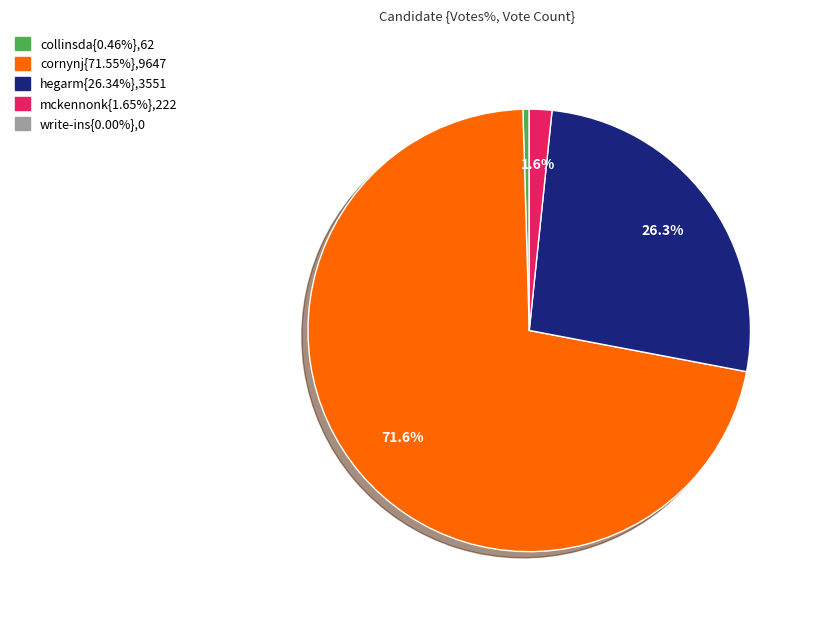

Is there a majority slice in this chart?

Yes